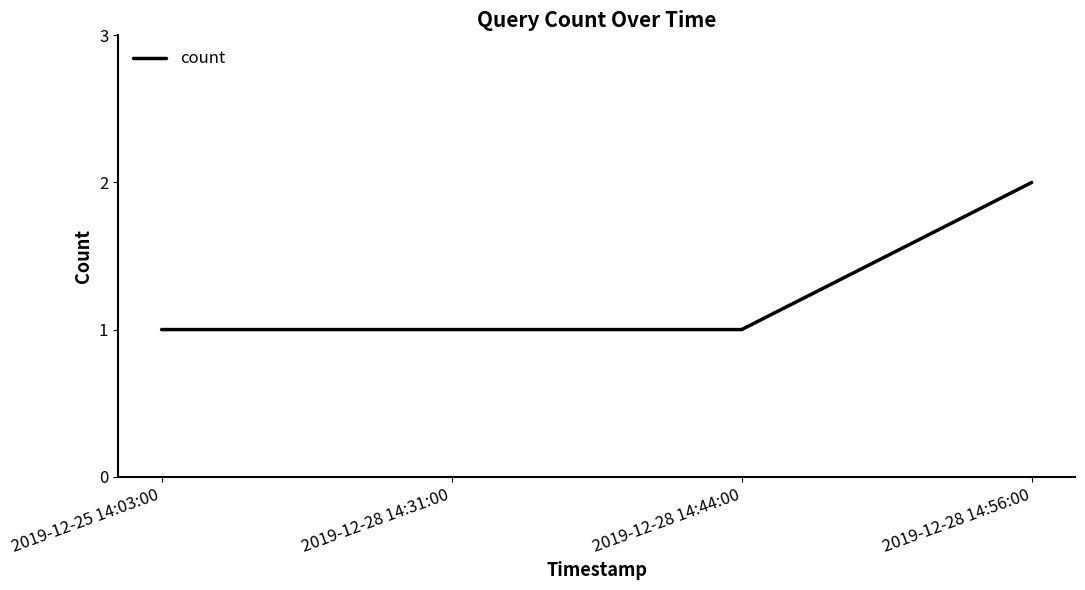

The value at 2019-12-28 14:56:00 is 1. True or false?

False